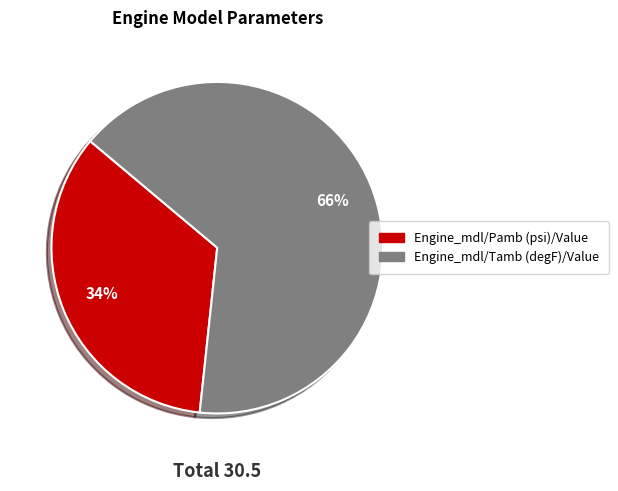

Is the sum of Engine_mdl/Tamb (degF)/Value and Engine_mdl/Pamb (psi)/Value greater than half?

Yes